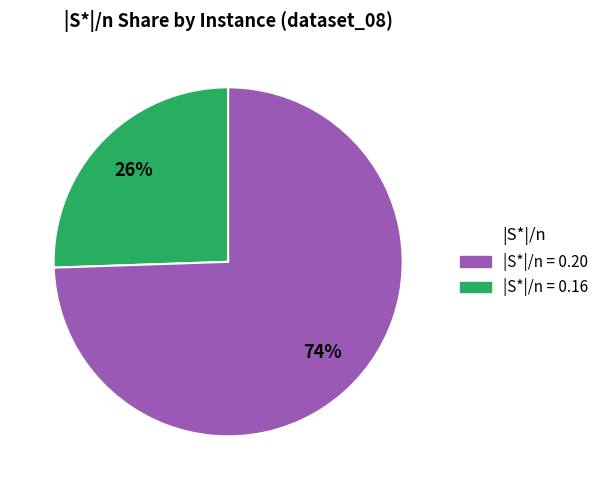

Is there any slice that represents more than half of the pie?

Yes